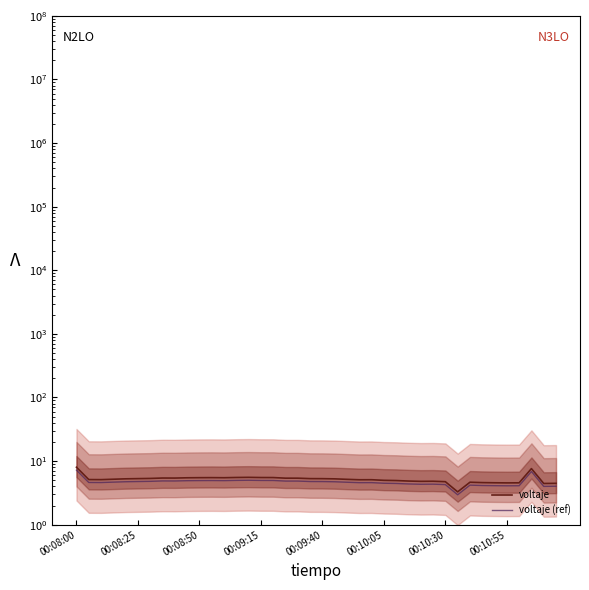

What is the sum of all voltaje (ref) values?

187.1